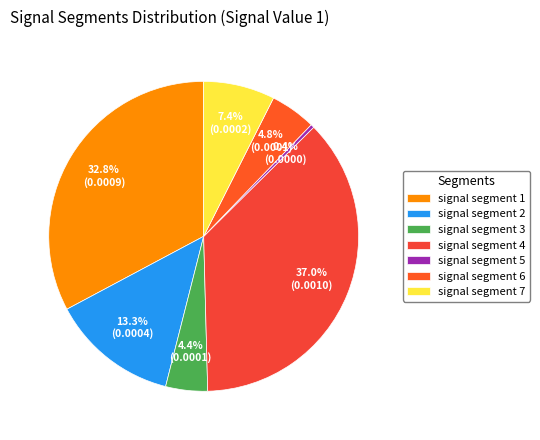

To the nearest percent, what is the difference between the largest and smallest slice percentages?

37%